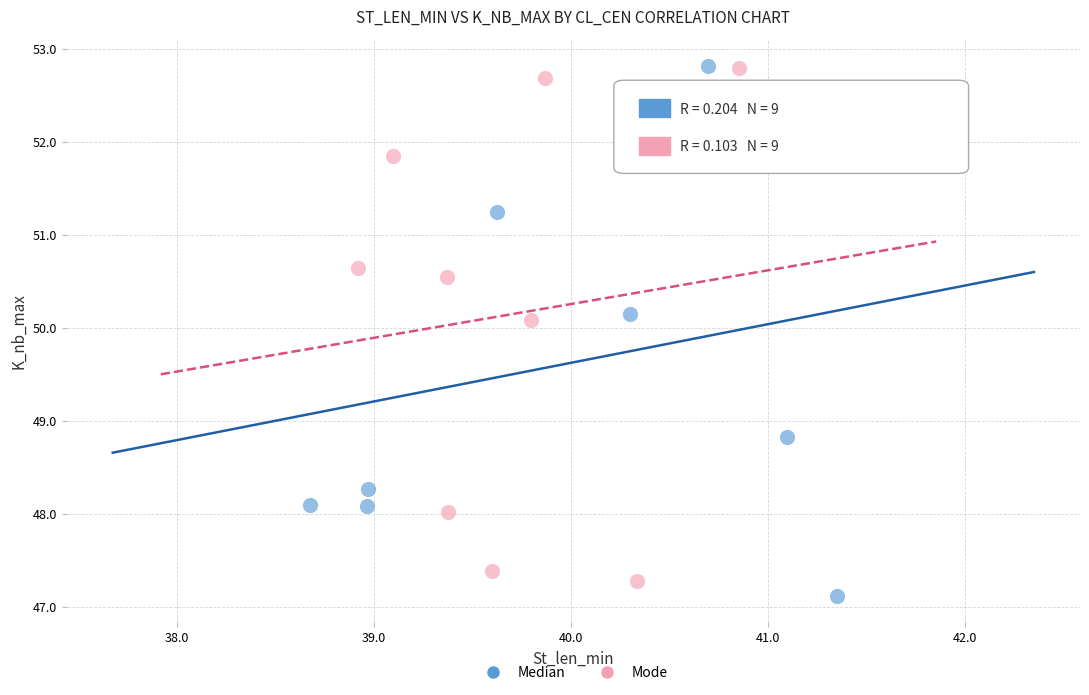

What are all the series names shown in the legend?

Median, Mode